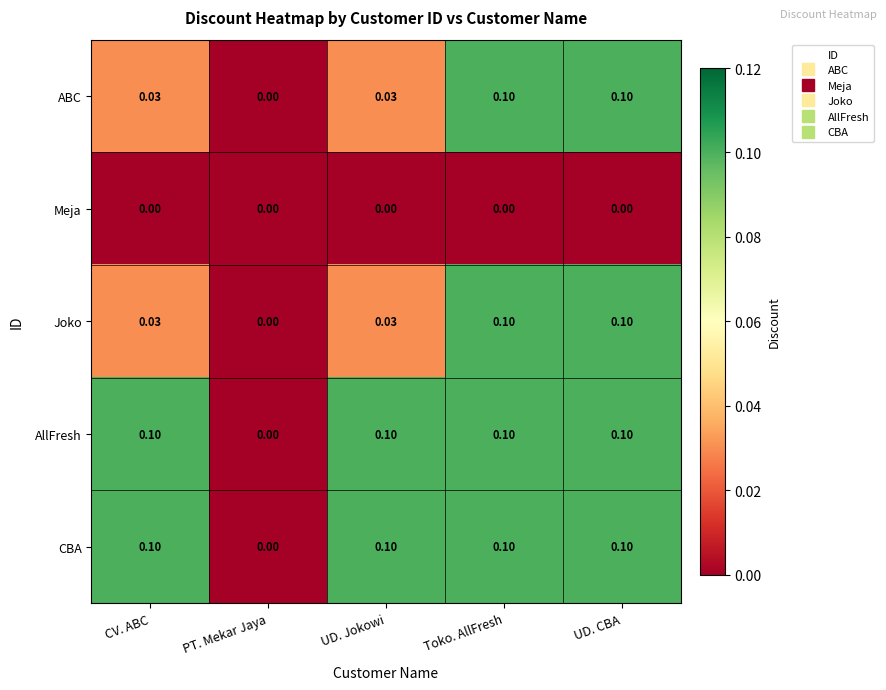

At which label is CBA closest to 0?

PT. Mekar Jaya